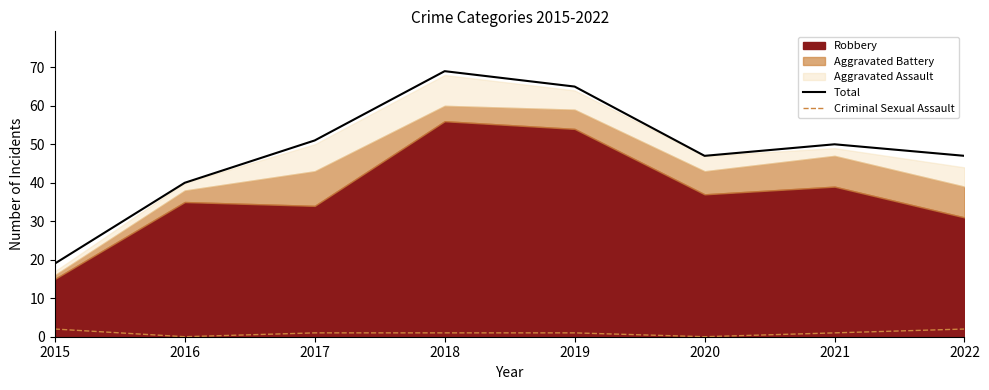

The value of Total at 2015 is 19. True or false?

True